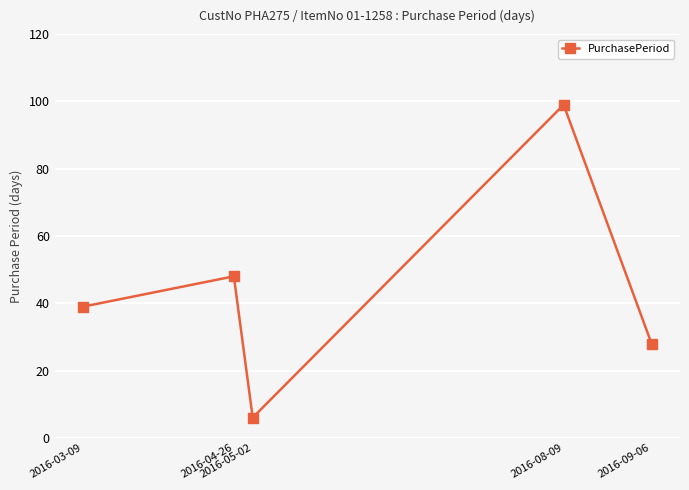

What is the average value?

44